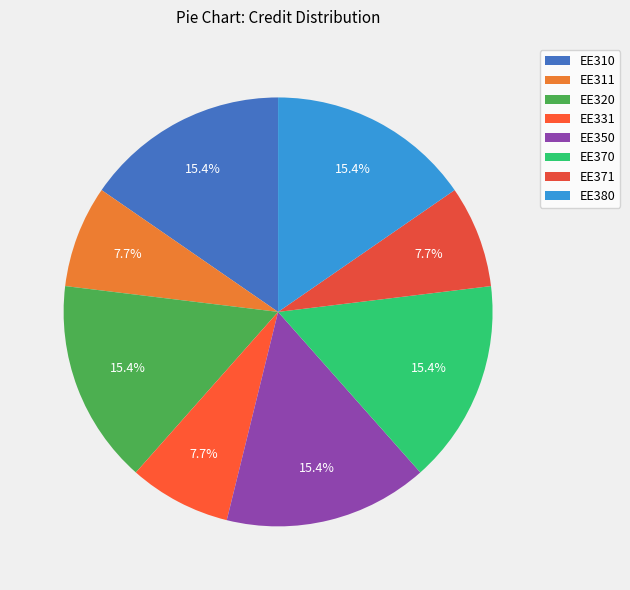

True or false: EE310 accounts for 15% of the total.

True